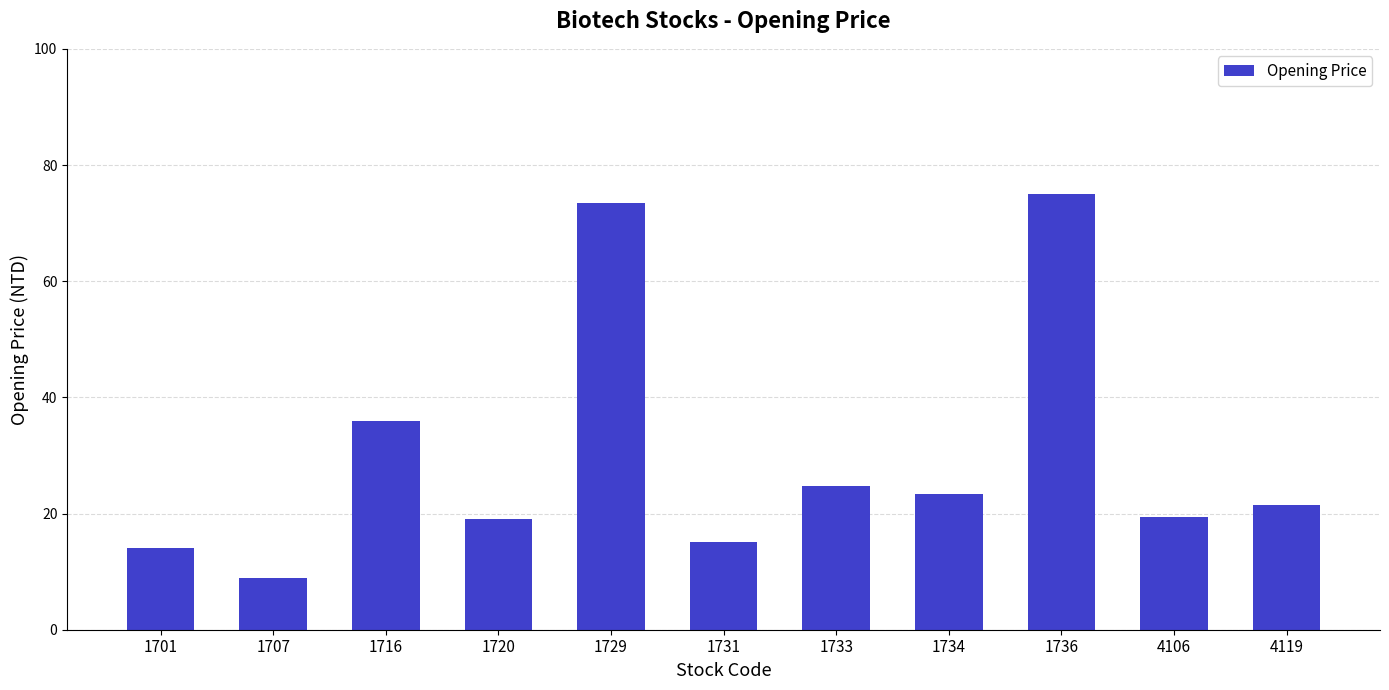

What is the average value?

30.1